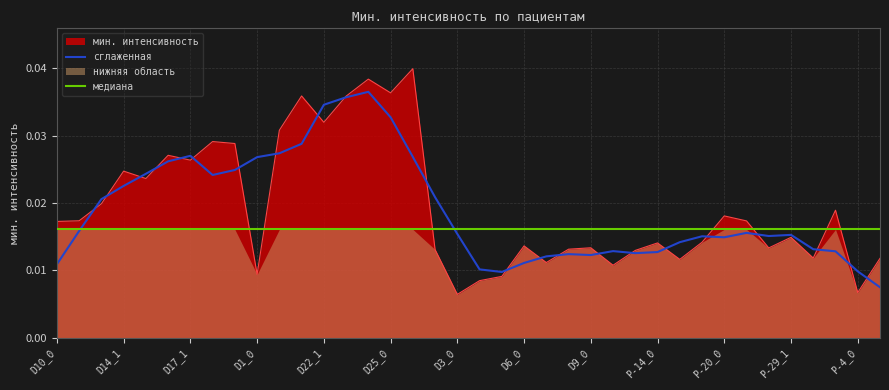

The value at P-29_1 is 0.0. True or false?

True